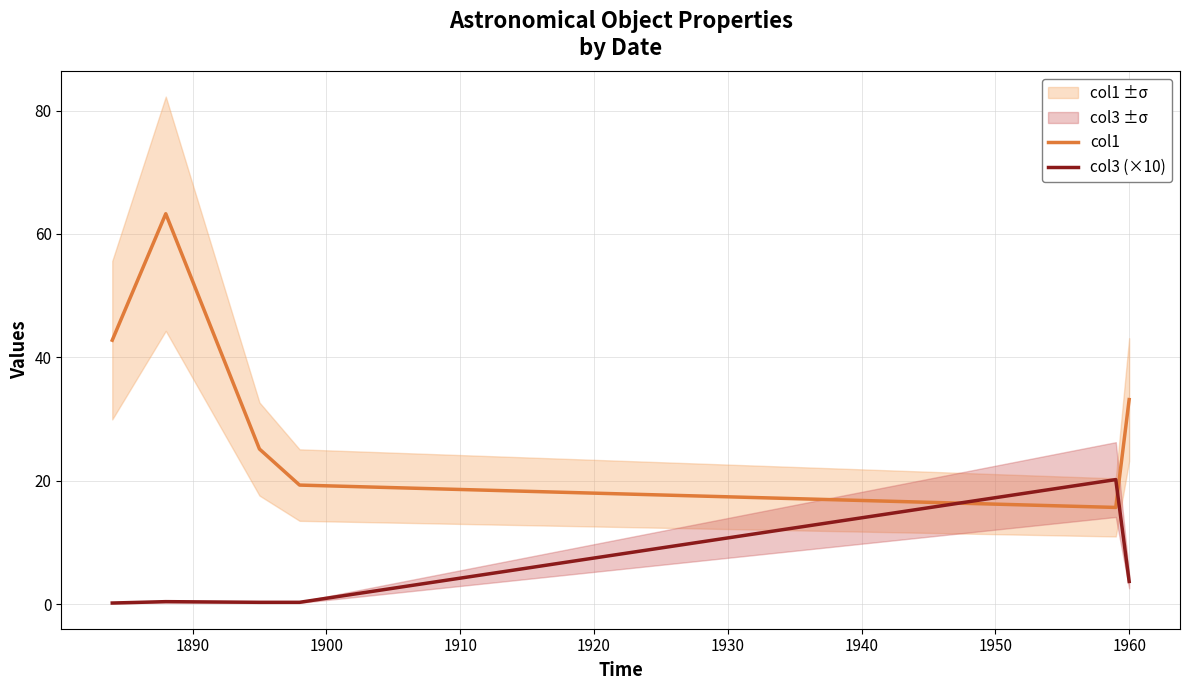

What is the difference between the maximum and minimum values in the col3 (×10) series?

20.0